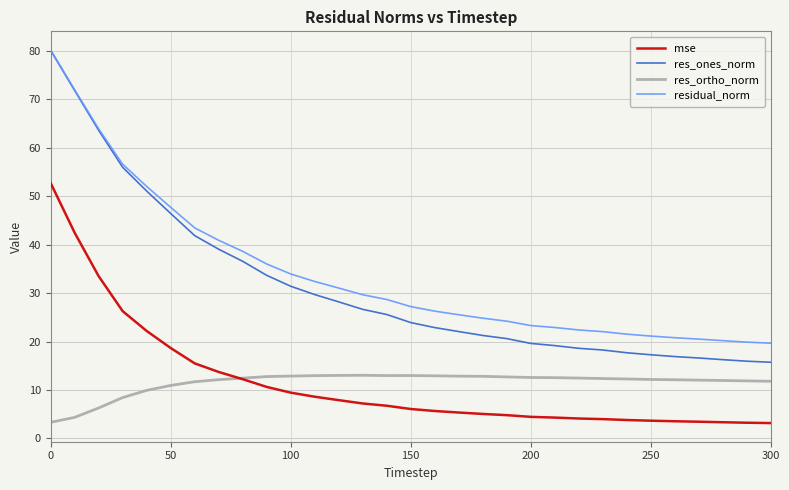

True or false: res_ortho_norm and res_ones_norm cross at least once.

False